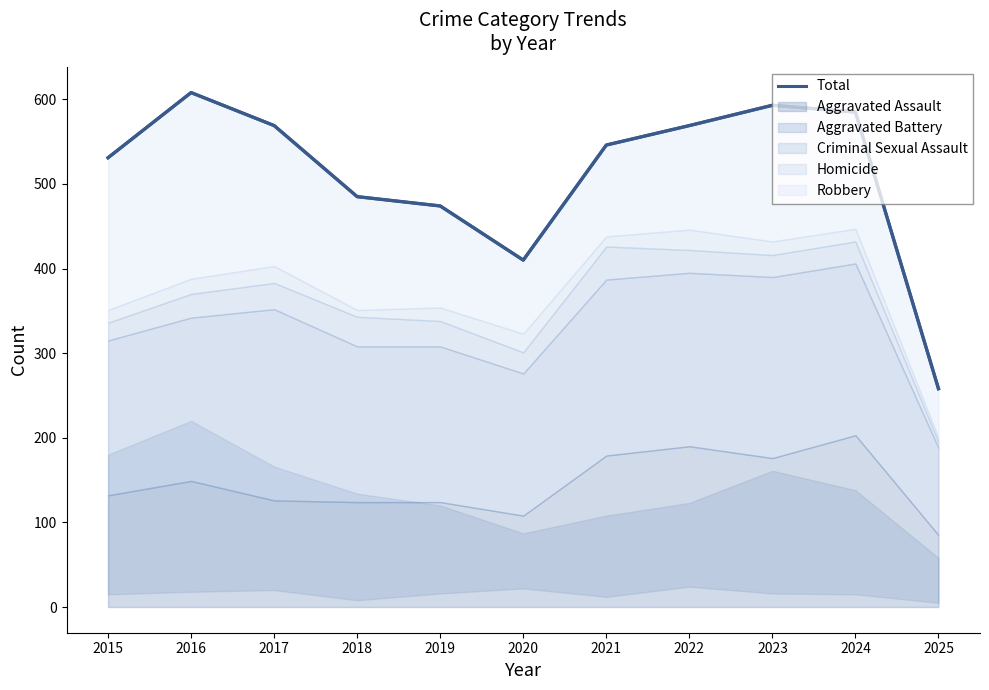

At which label does the data first exceed 546?

2016